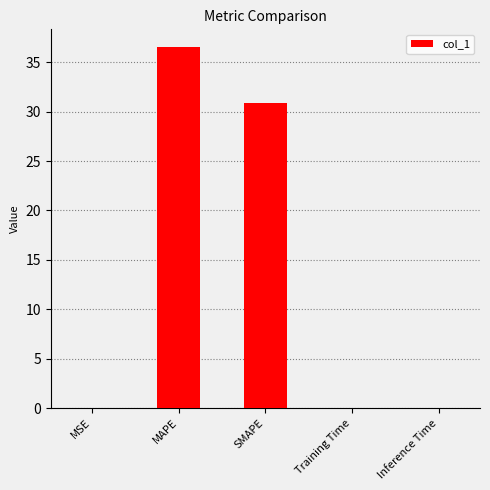

Where is the data nearest to the value 18?

SMAPE